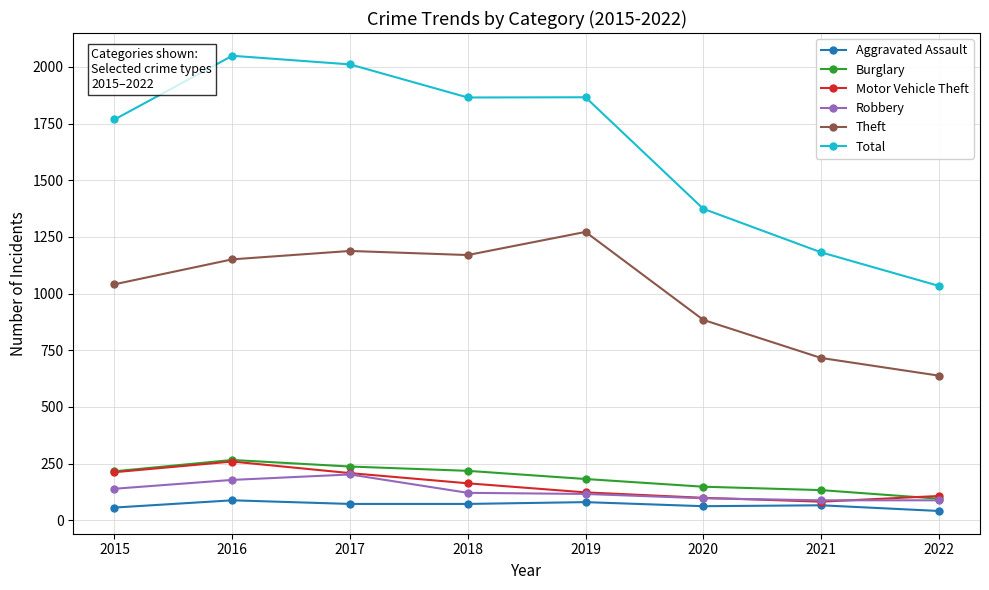

Which series has the largest total across all categories?

Total